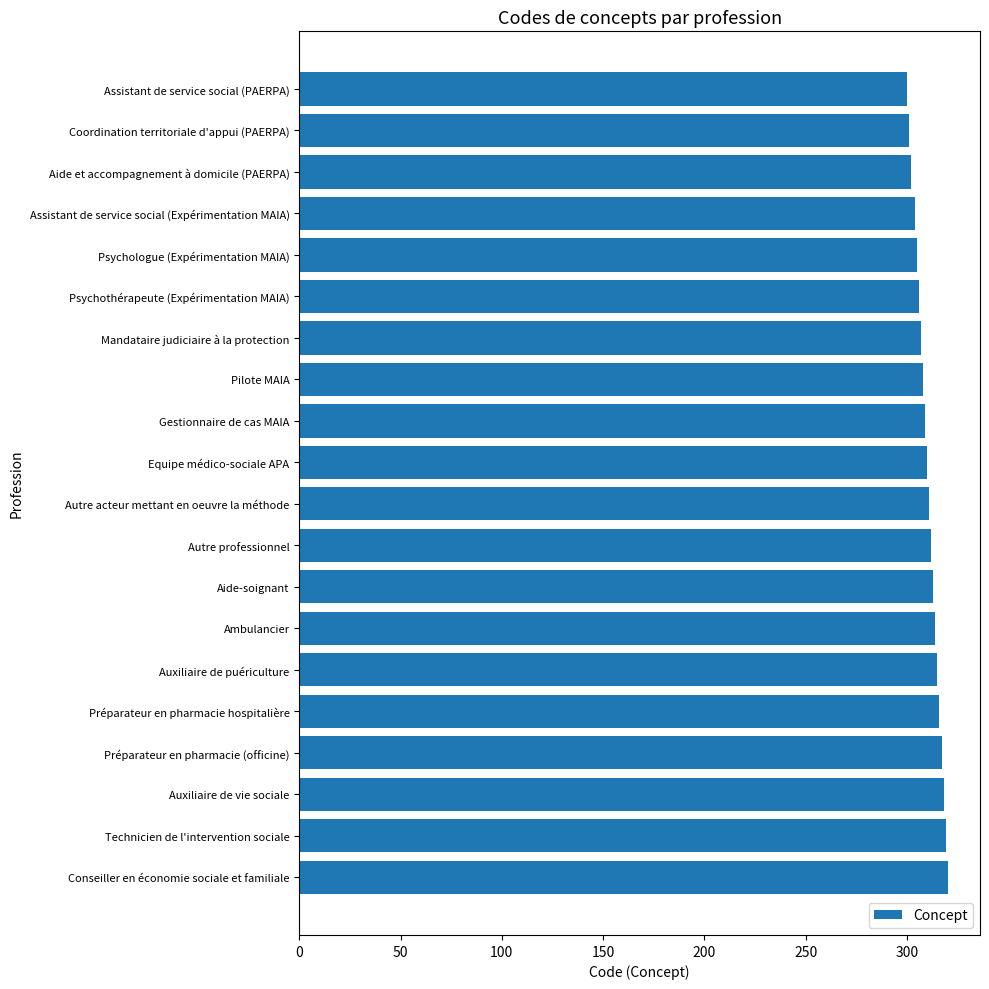

What position from the top is Conseiller en économie sociale et familiale?

20